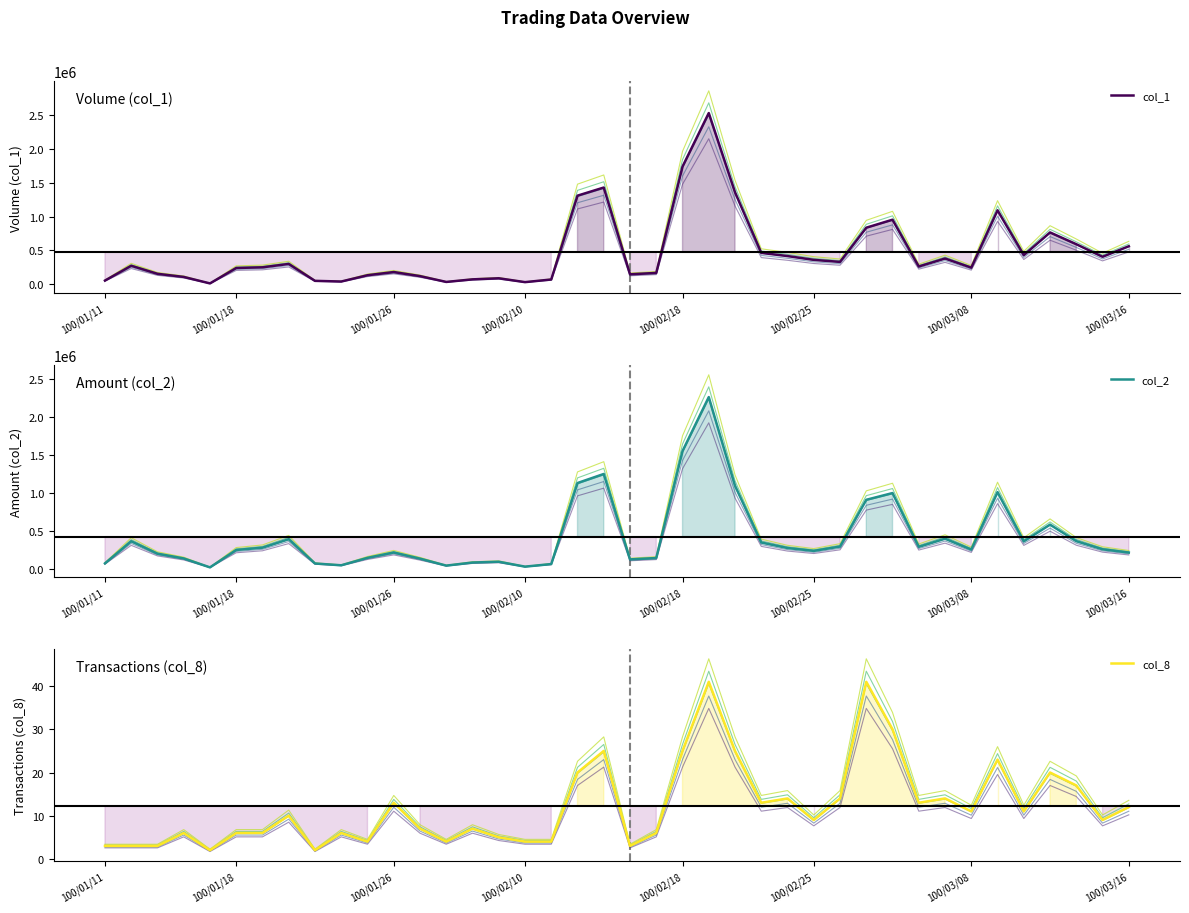

Where is col_2 nearest to the value 1139880?

100/02/14